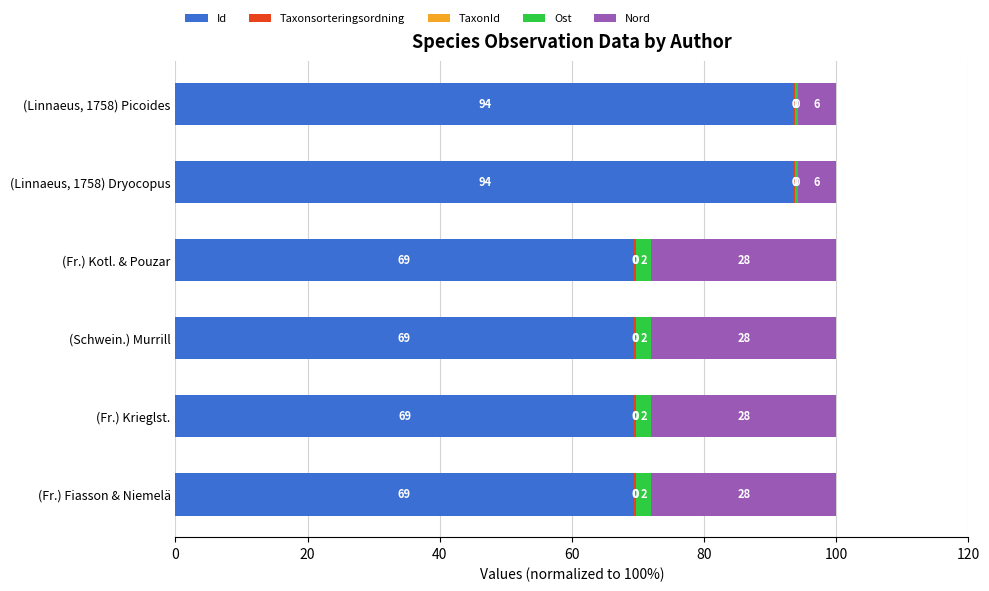

Count the number of data series in this chart.

5